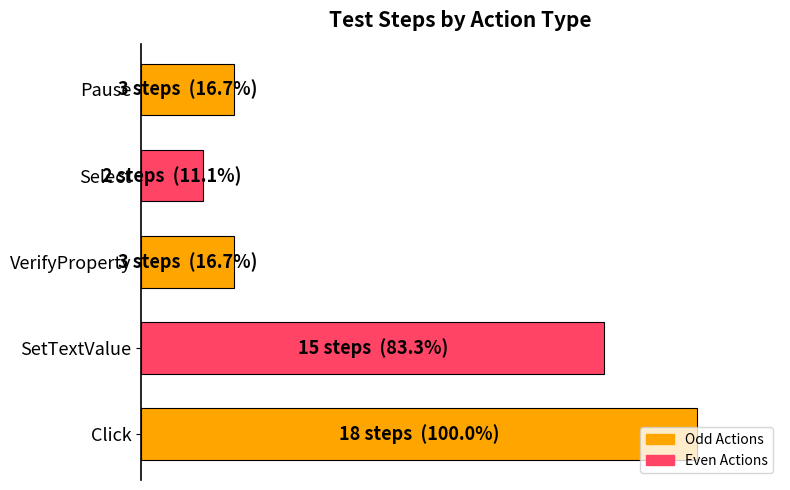

What is the difference between the maximum and minimum values?

88.9